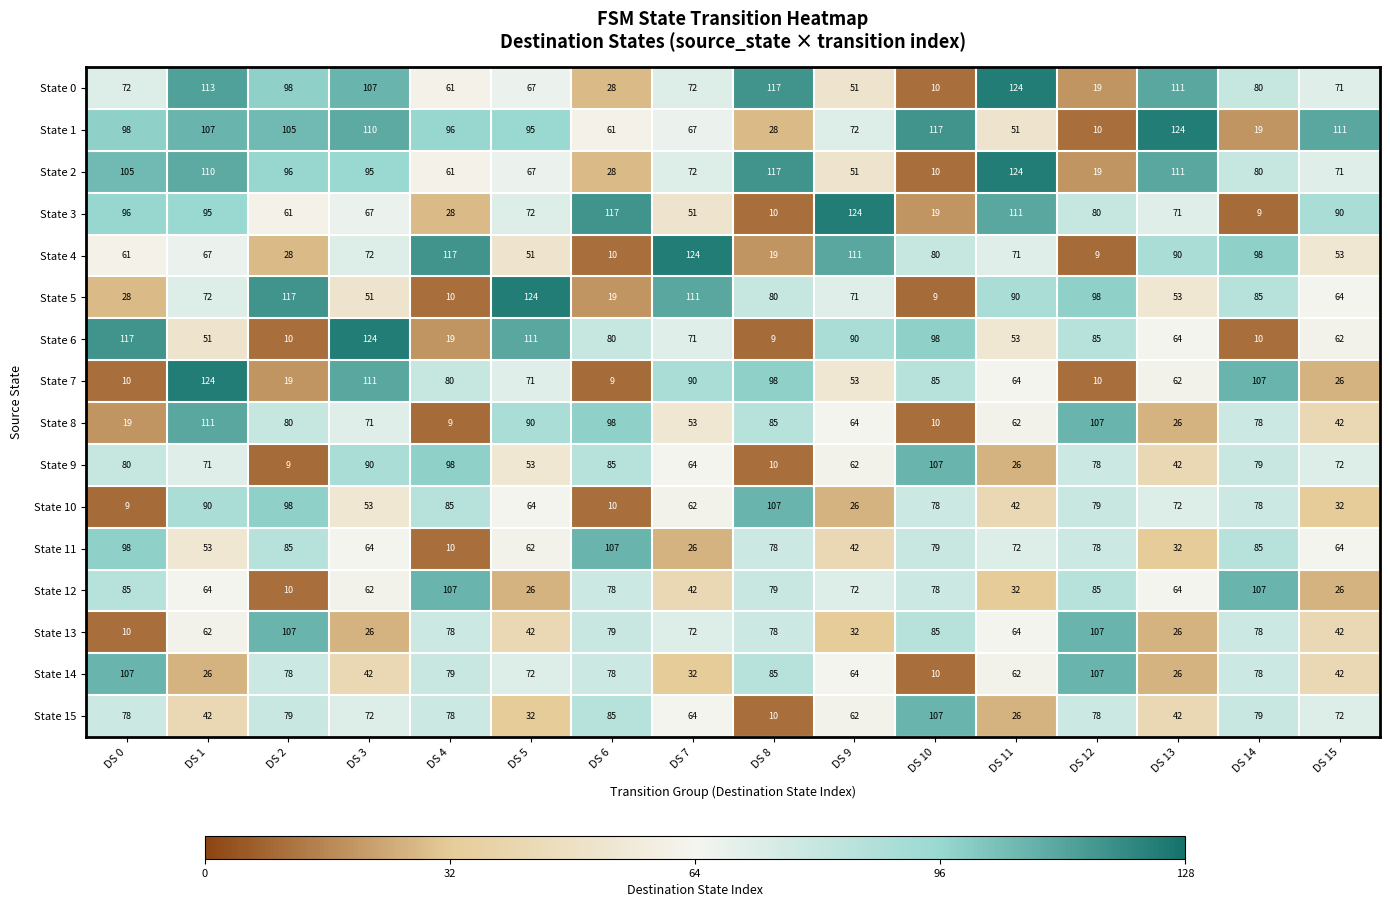

What is the maximum value for State 7?

124